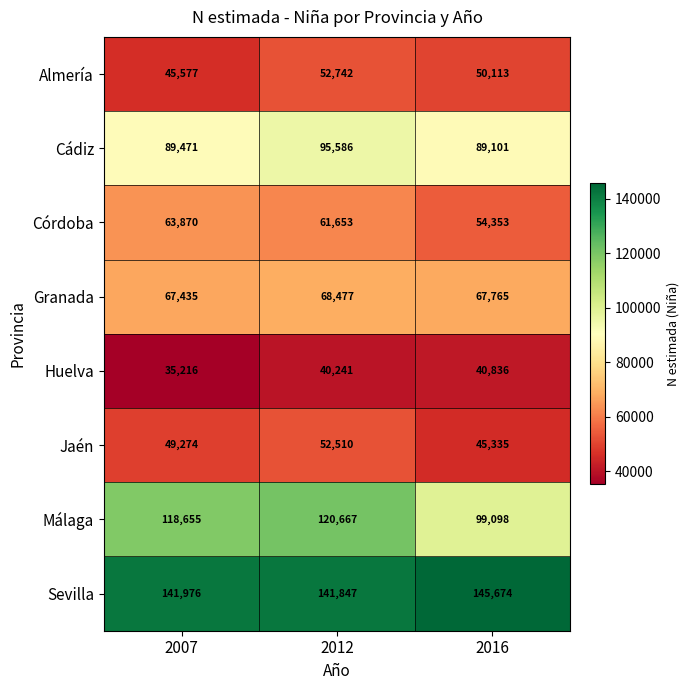

True or false: Cádiz has a value of 89471 at 2007.

True